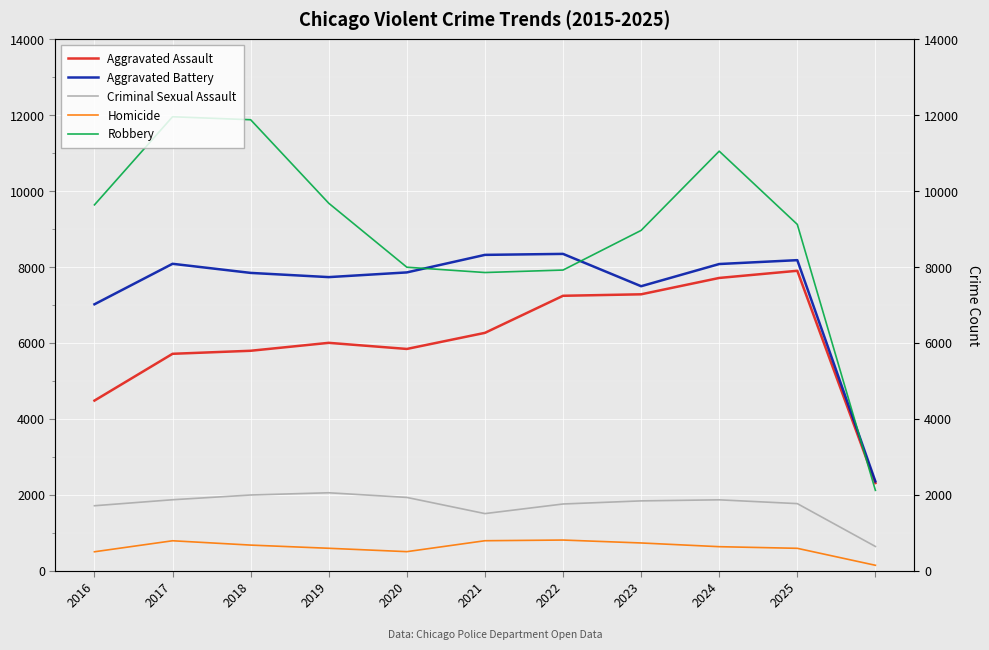

True or false: Aggravated Battery and Homicide intersect in this chart.

False